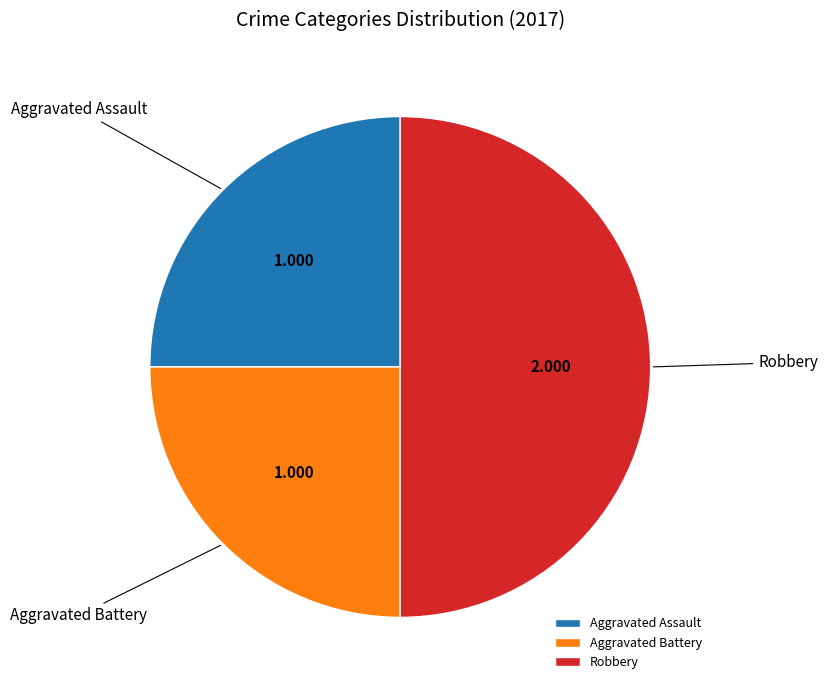

Between Robbery and Aggravated Assault, which is larger?

Robbery